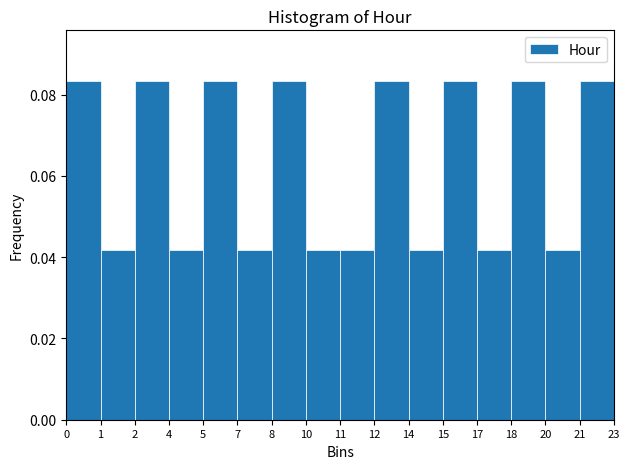

Count the values in the range 0 to 1.

16